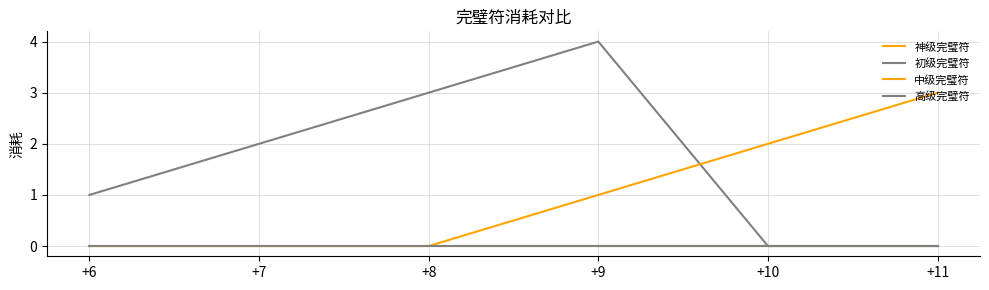

How many lines are shown in the chart?

4